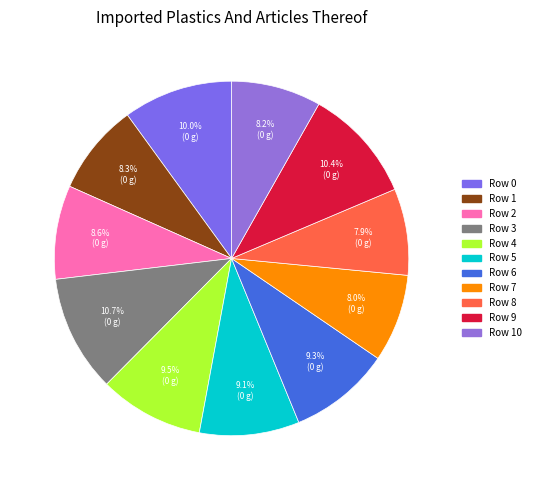

How many slices are in this pie chart?

11